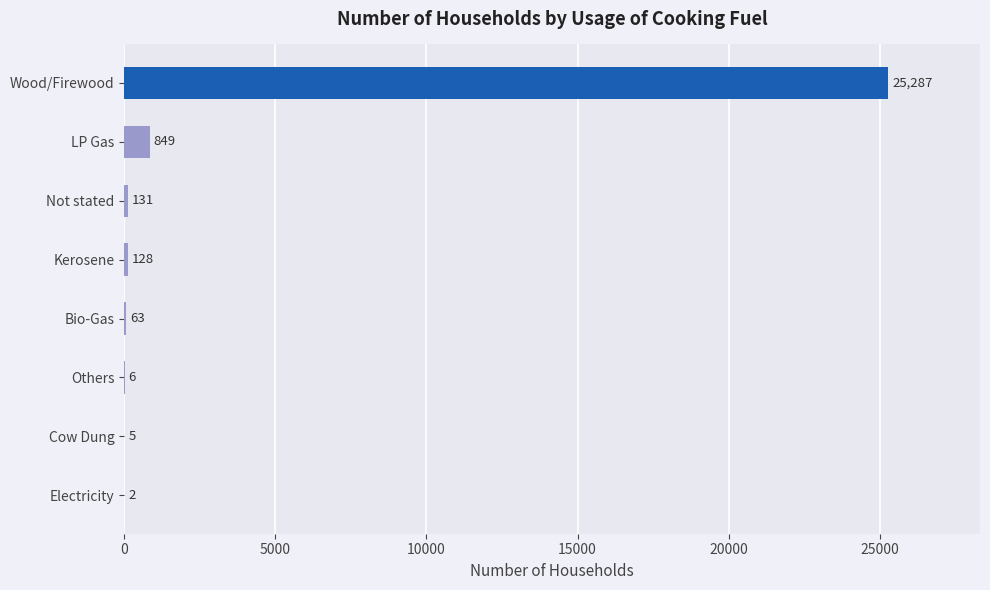

The value at Others is 6. True or false?

True